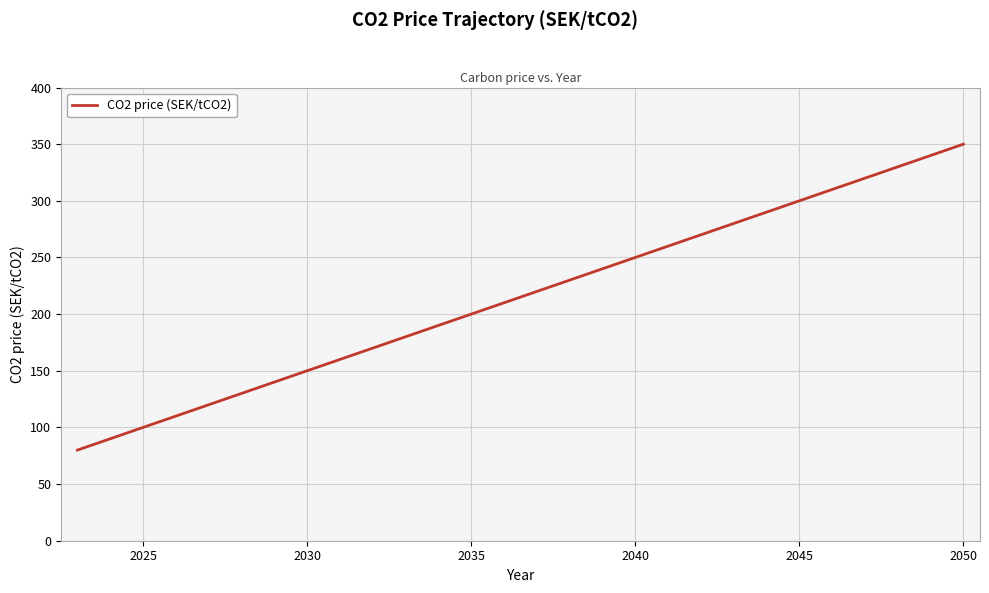

What is the difference between the maximum and minimum values?

270